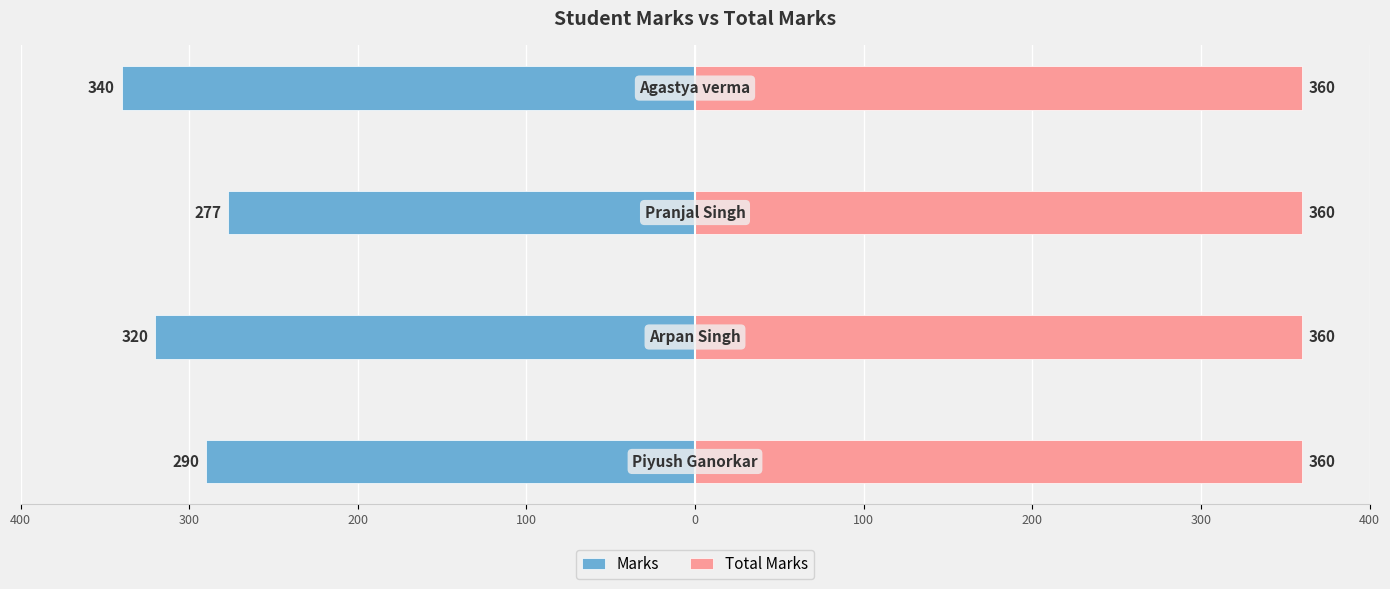

Are the bars horizontal?

Yes